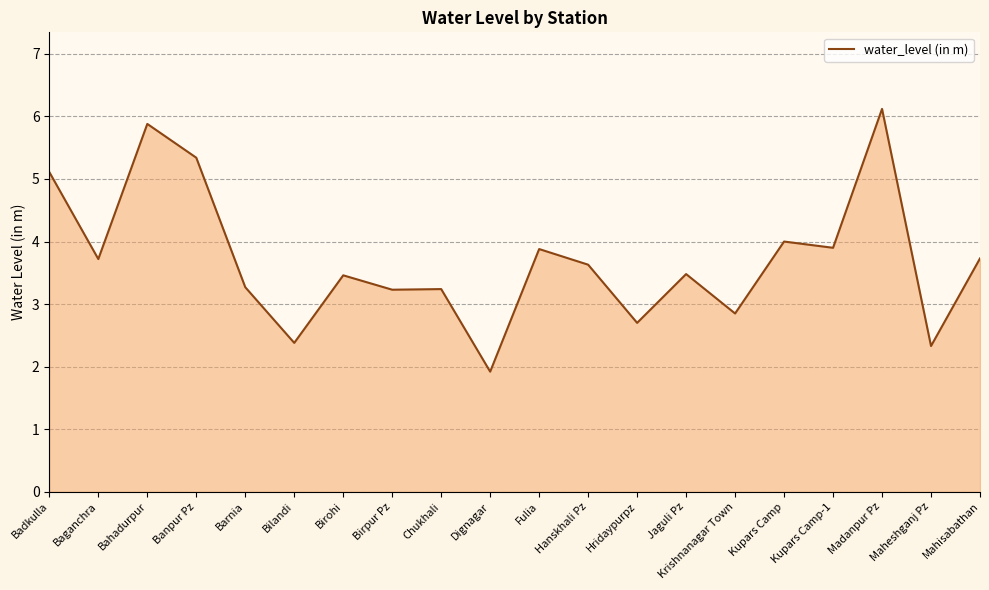

Which label corresponds to the largest value in the chart?

Madanpur Pz